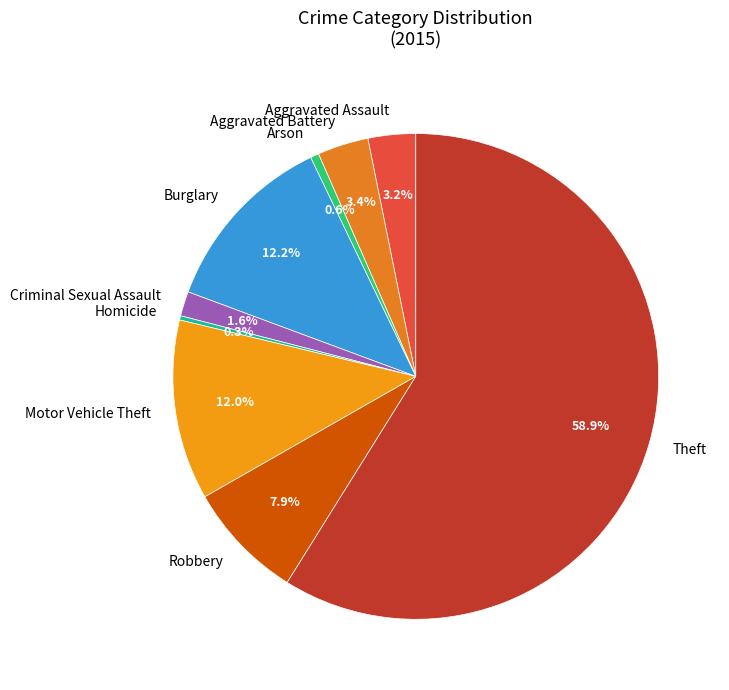

To the nearest percent, what is the average slice percentage?

11%